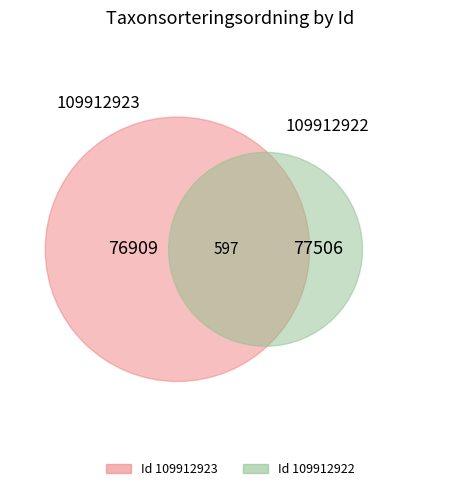

Approximately how many times larger is the value at 109912922 compared to 109912923?

1.0